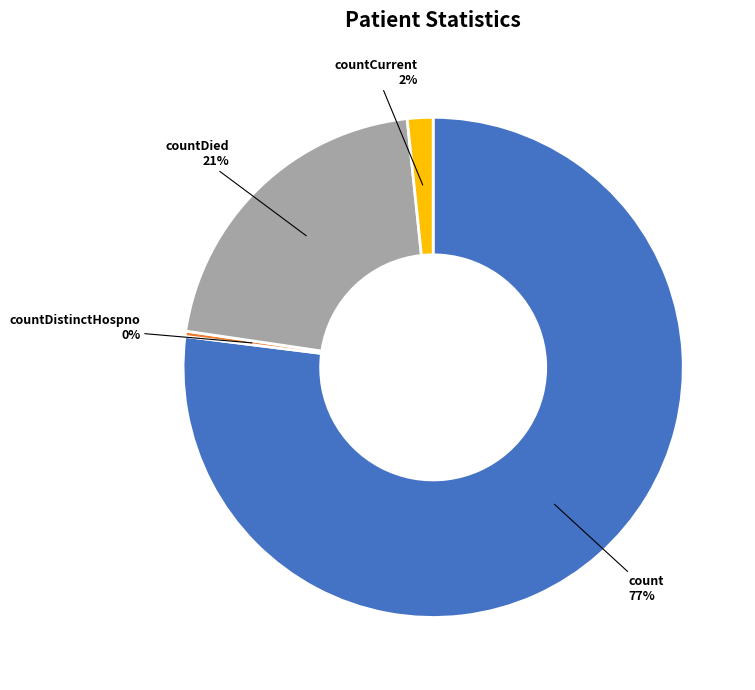

Is it true that countCurrent is 2% of the pie?

True